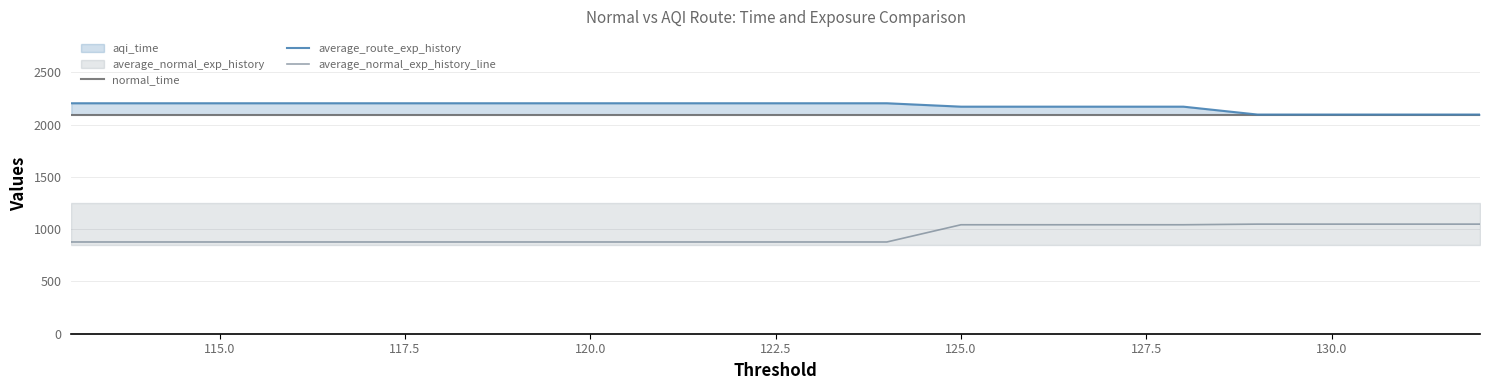

At 115.0, list the series in order from smallest to largest.

average_normal_exp_history_line, normal_time, average_route_exp_history